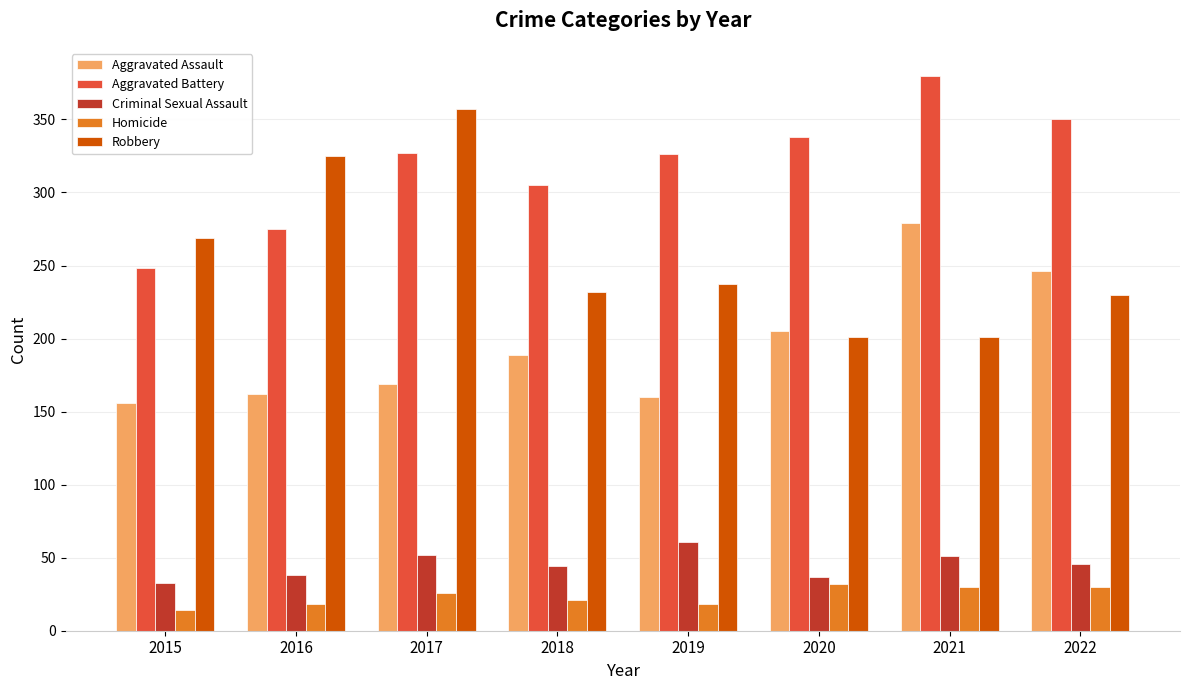

The Robbery series shows 100 at 2020. True or false?

False